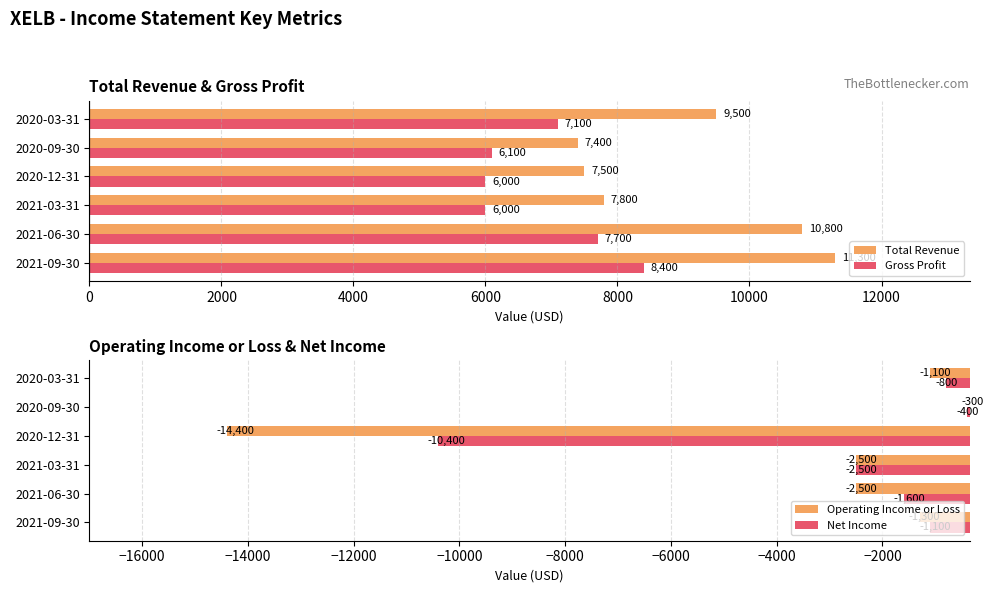

What is the maximum value shown in the chart?

11300